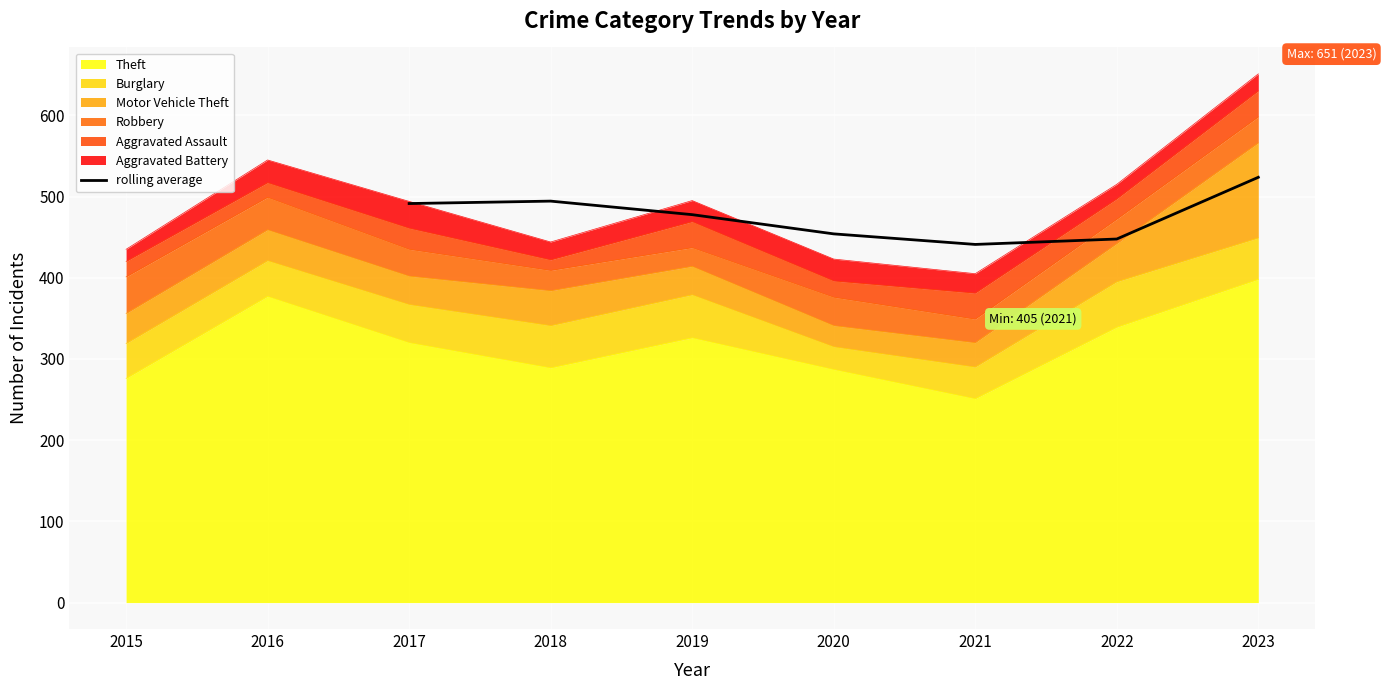

What is the difference between the second highest and minimum values?

53.3